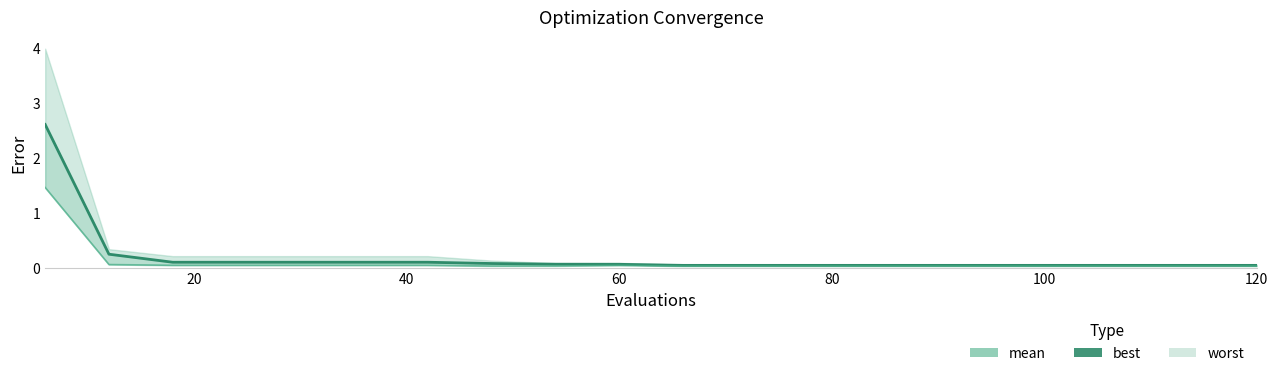

The value of best at 100 is 0.1. True or false?

True